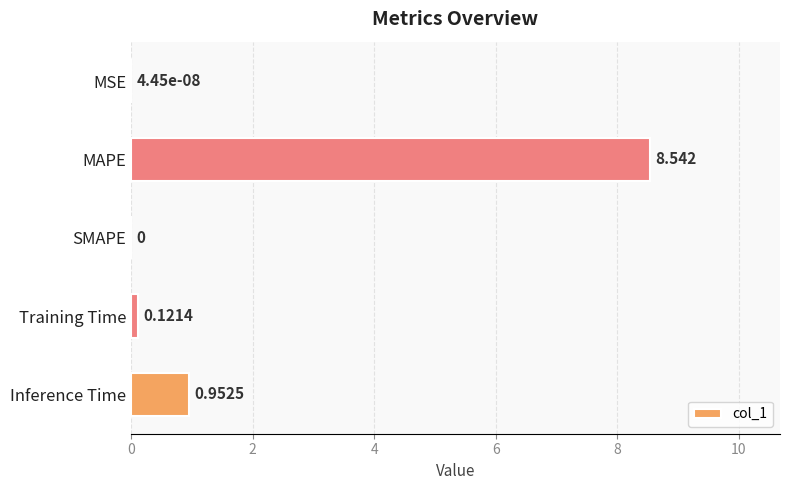

At which category does the chart reach its peak across all series?

MAPE